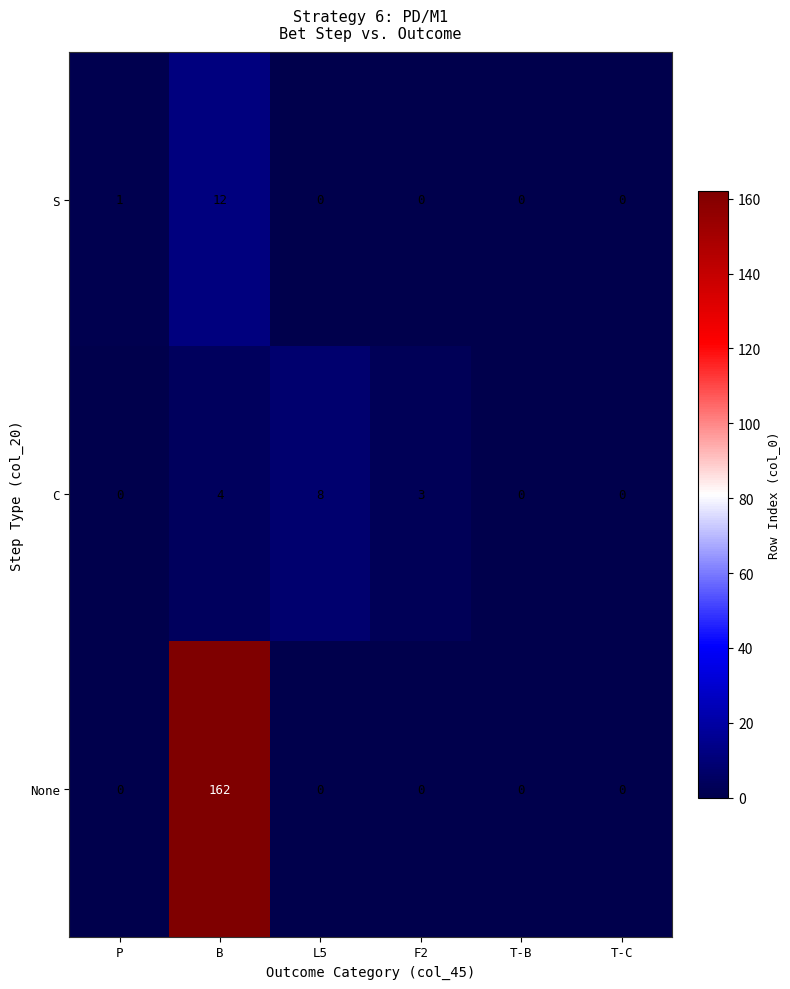

What is the total value across all series at B?

178